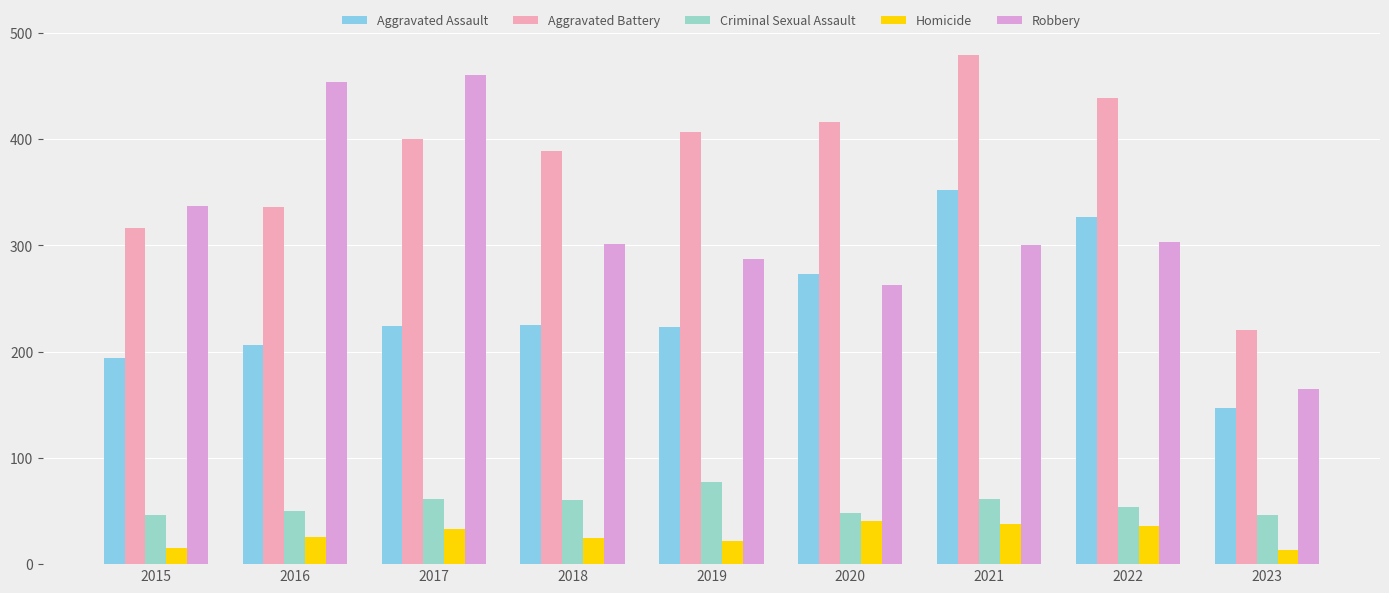

What is the minimum value for Aggravated Battery?

220